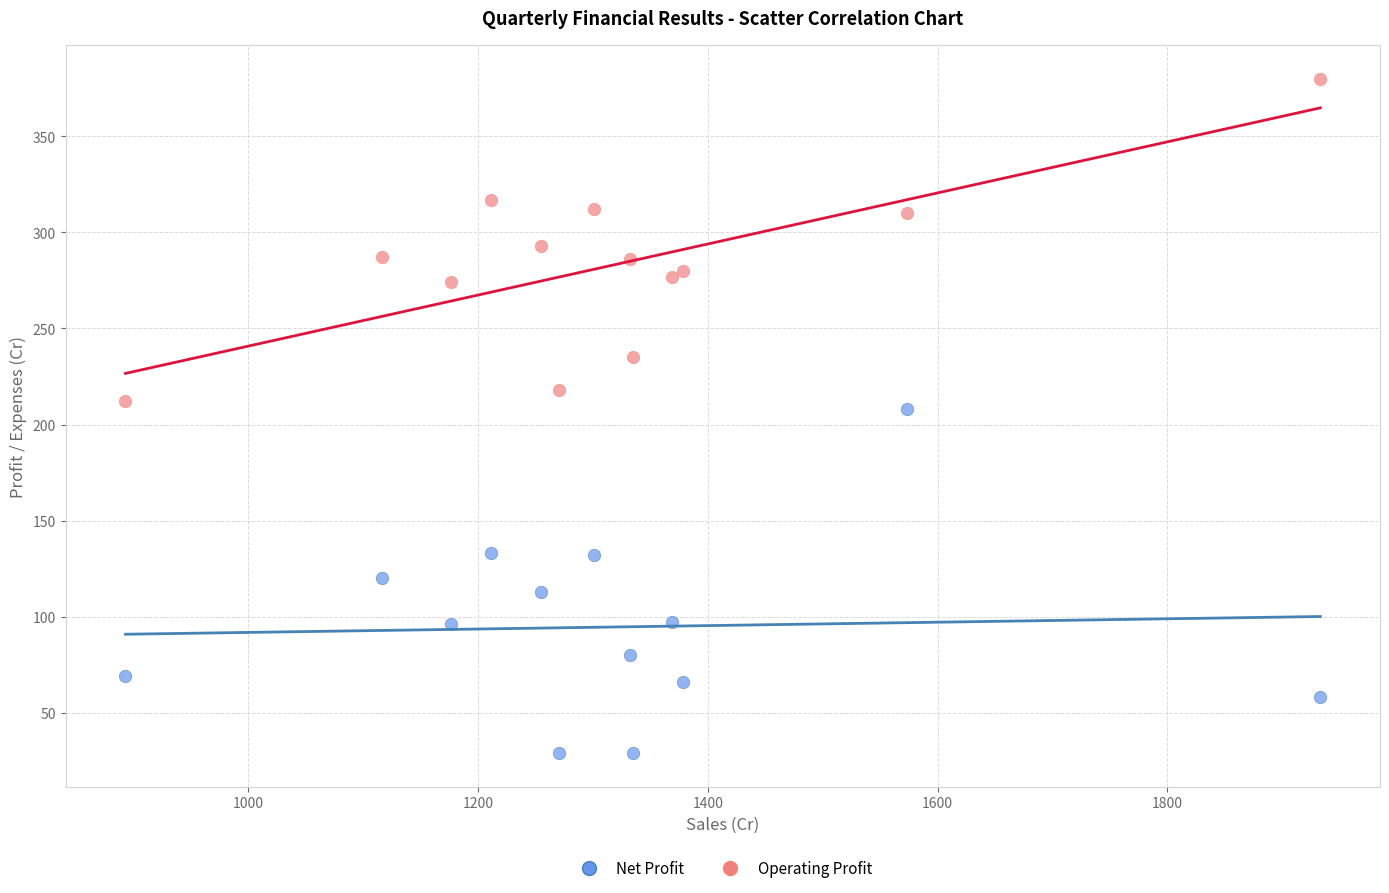

What is the X range (max minus min) for the scatter plot?

1040